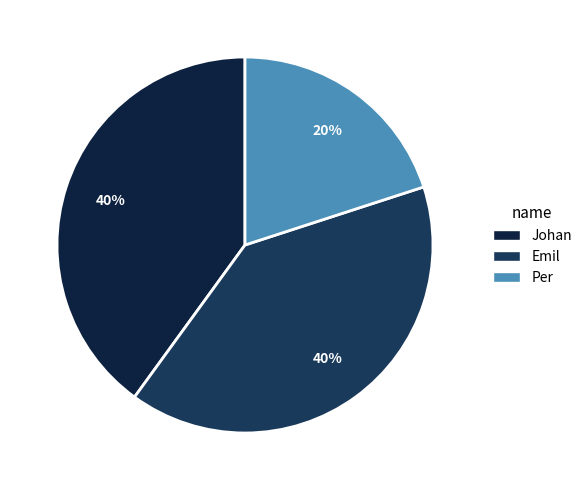

How many slices are in this pie chart?

3